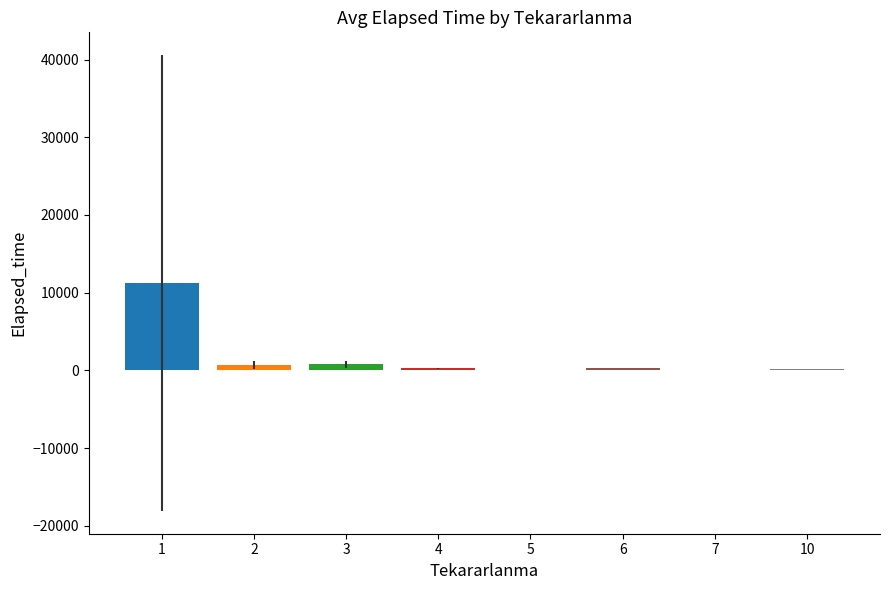

What is the maximum value shown in the chart?

11233.2